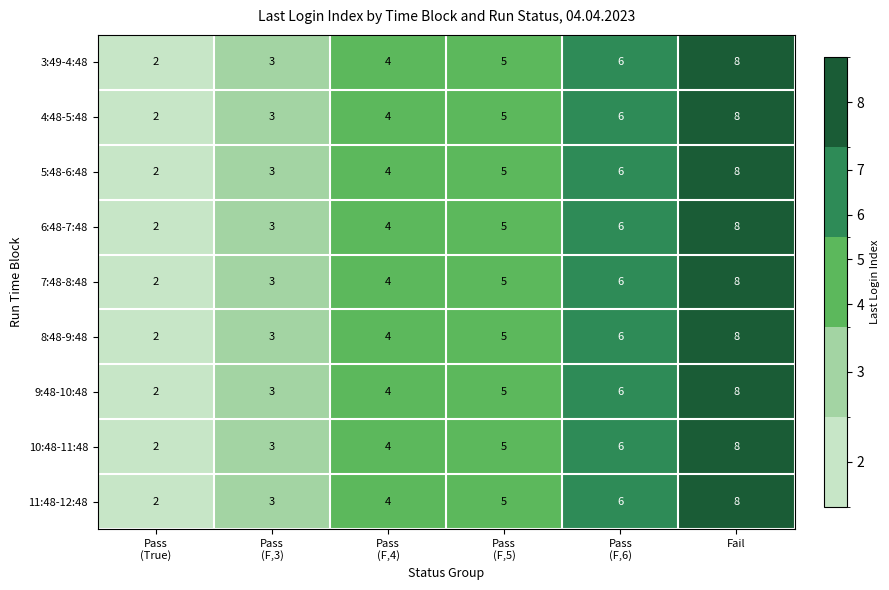

The value of 9:48-10:48 at Fail is 14. True or false?

False